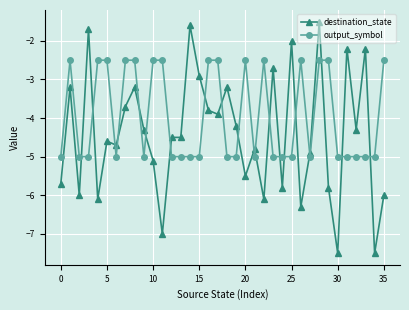

What is the difference between the maximum and minimum values in the destination_state series?

6.0